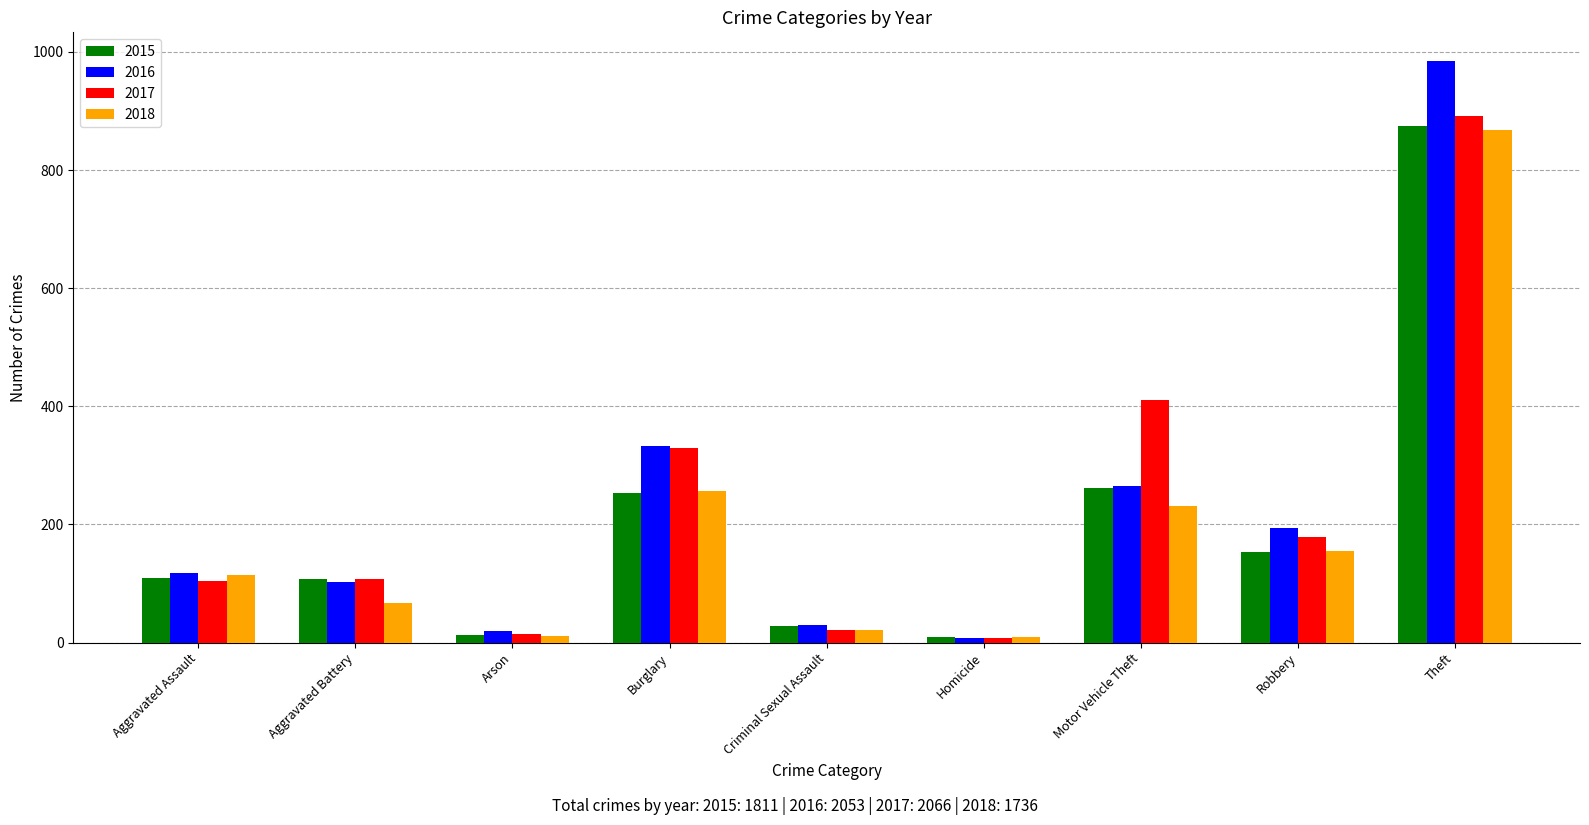

At which category is the sum across all series the highest?

Theft